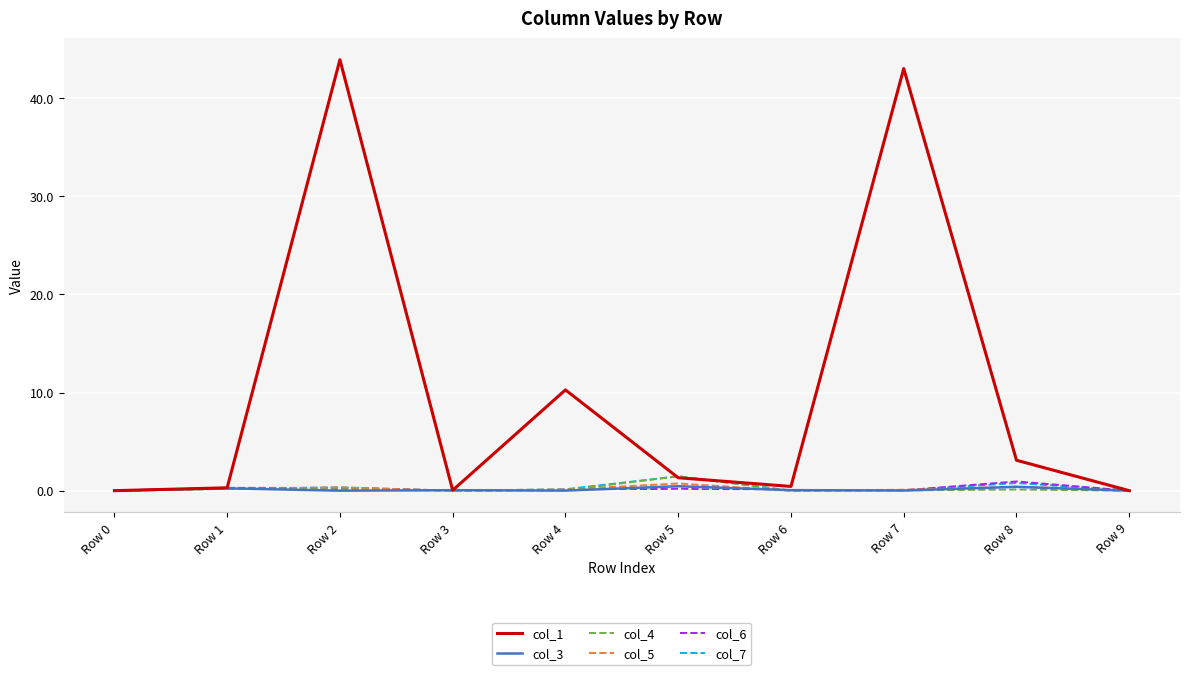

The col_7 series shows 0.0 at Row 0. True or false?

True